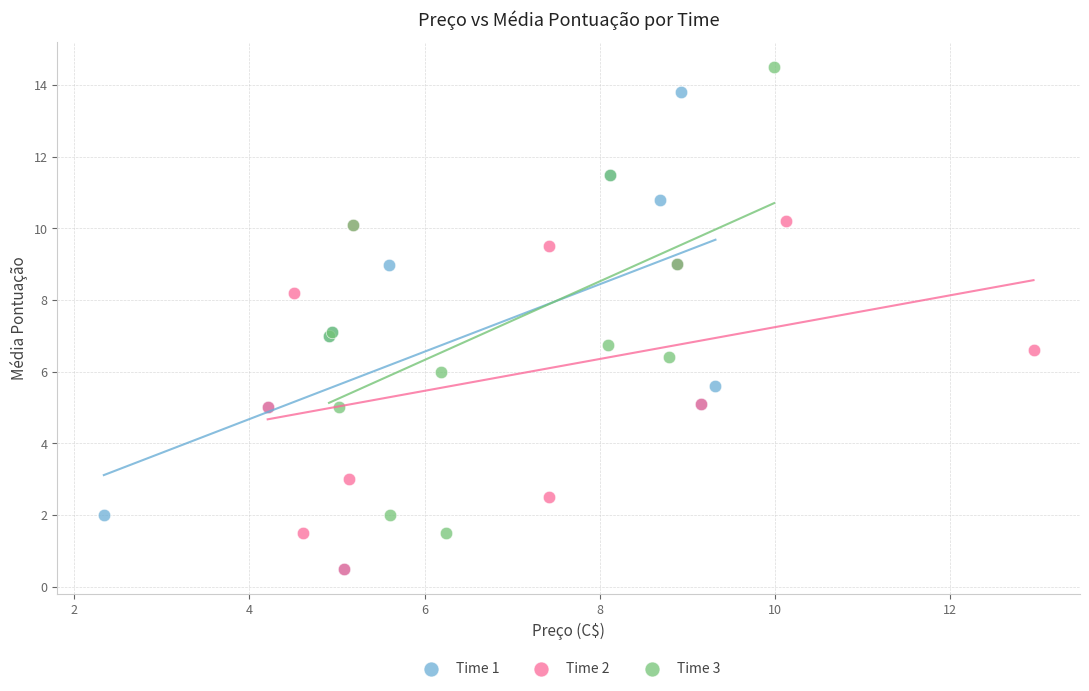

Which series reaches the maximum Y coordinate?

Time 3